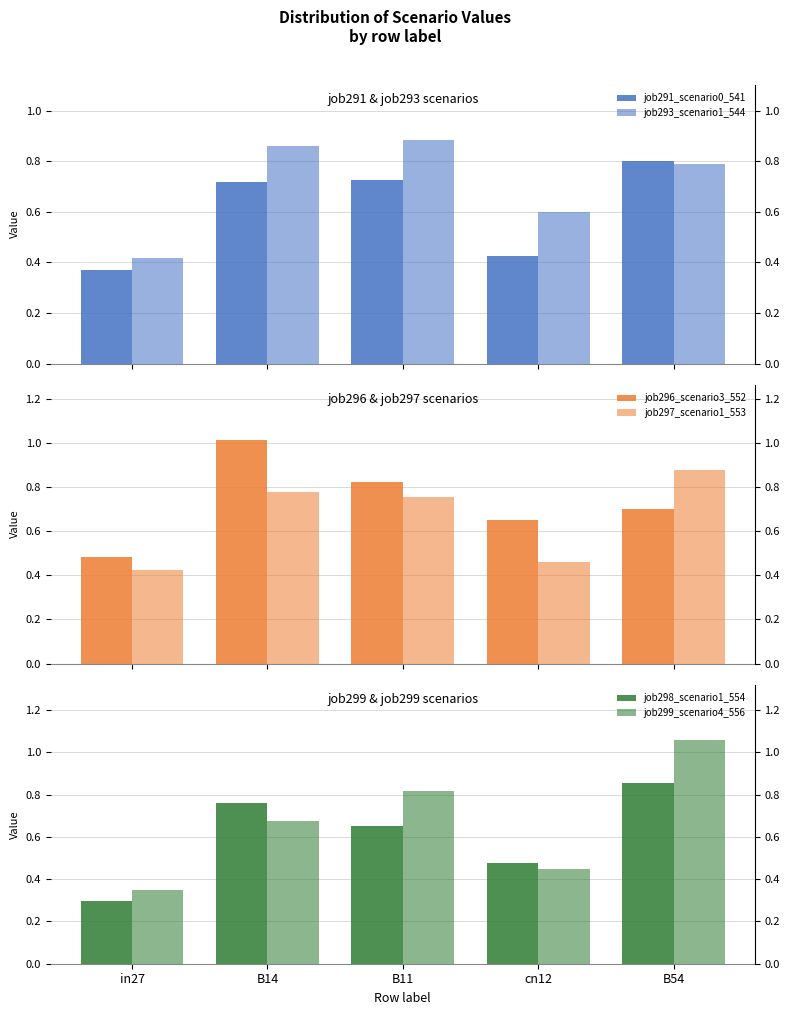

What position from the left is cn12?

4